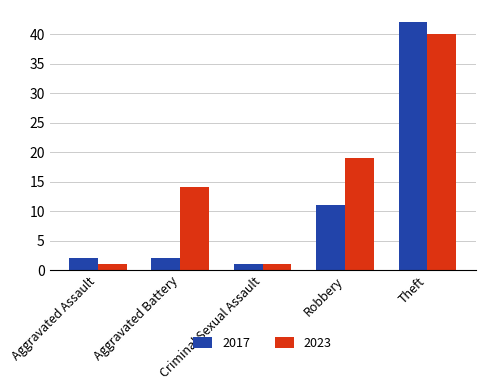

What is the sum of all 2023 values?

75